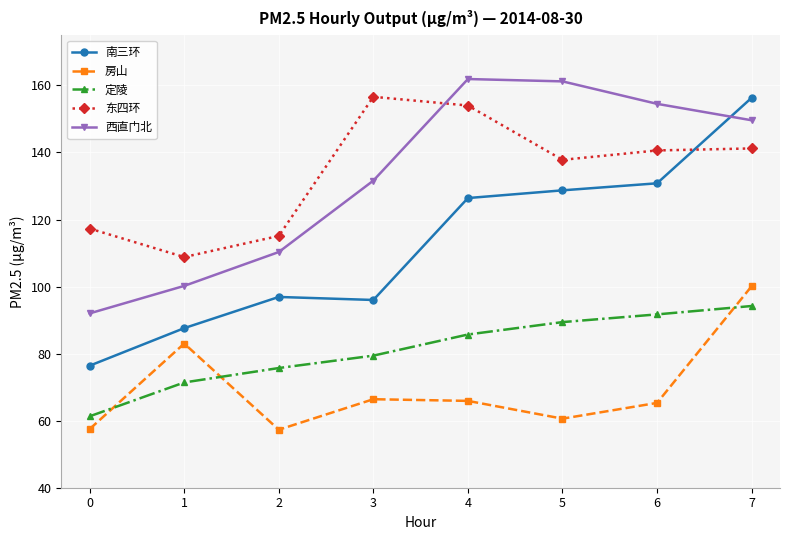

Is this an area chart (filled region under the line)?

No